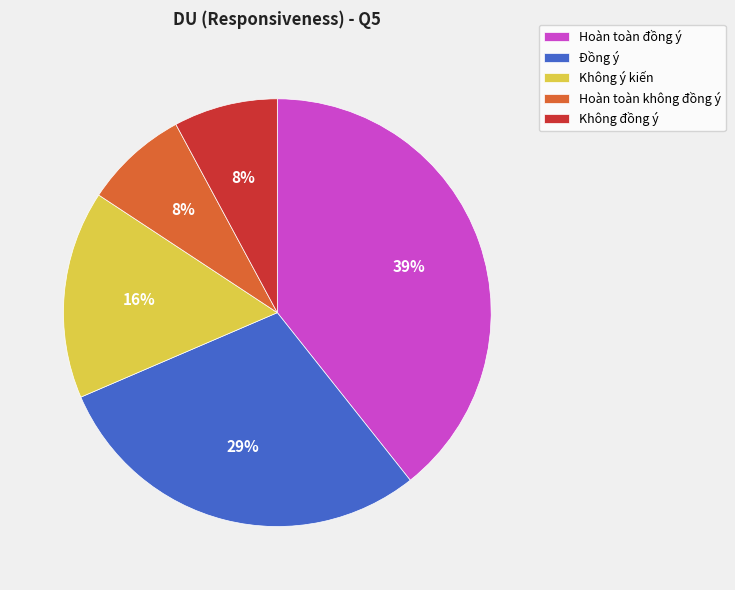

Do Không ý kiến and Đồng ý together represent more than half of the pie?

No